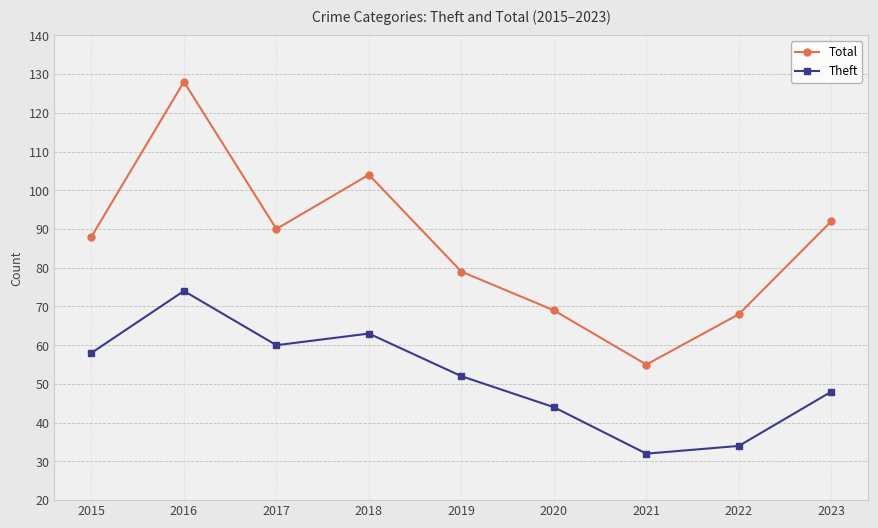

Rank the series by their average value, from highest to lowest.

Total, Theft